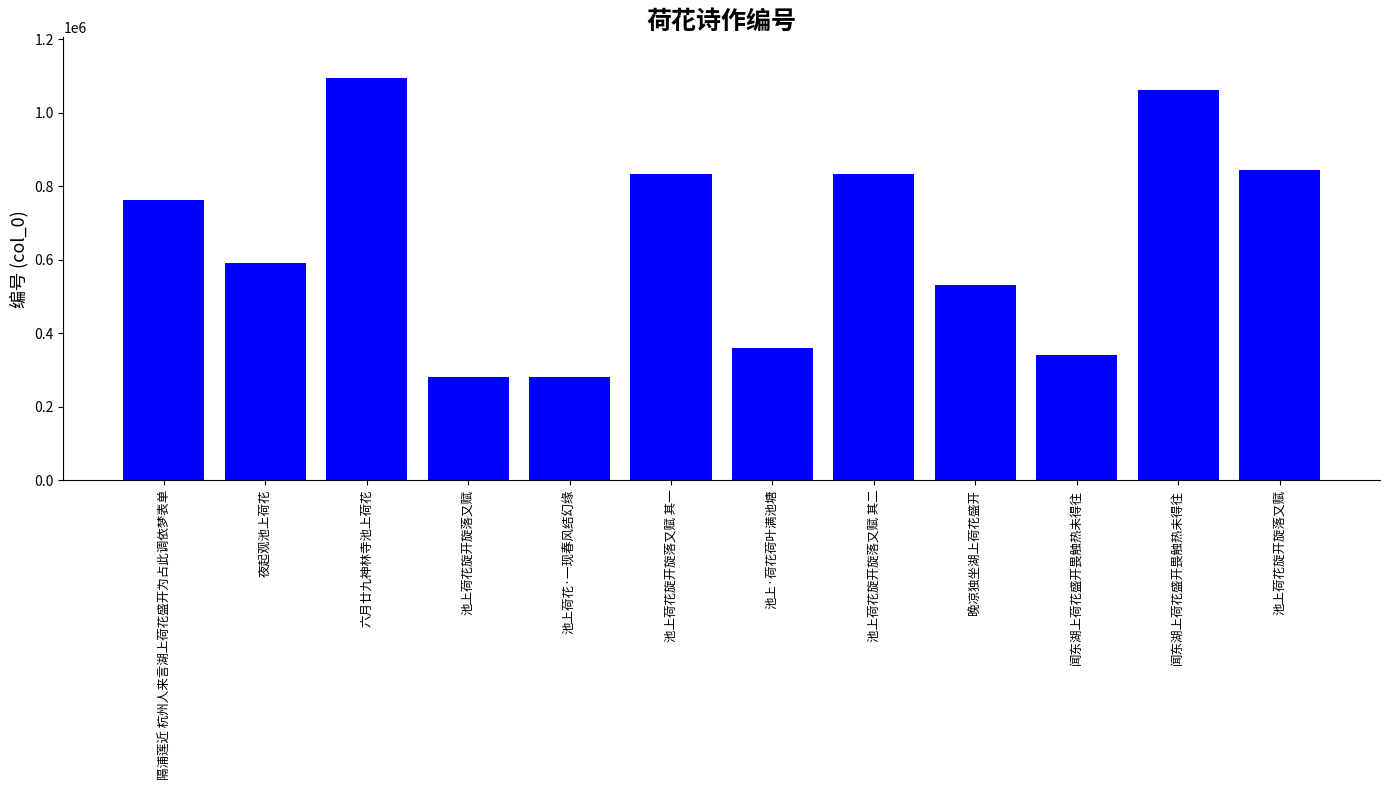

The chart shows a value of 530164 at 晚凉独坐湖上荷花盛开. True or false?

True